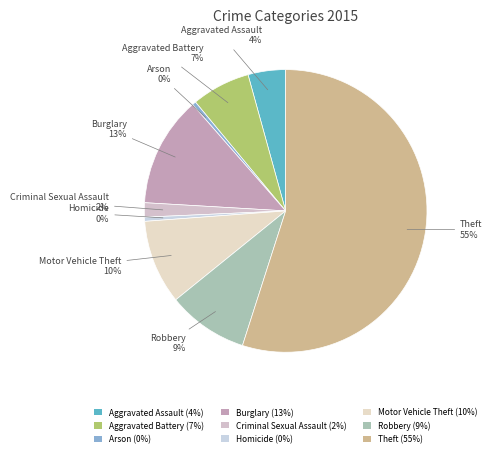

To the nearest percent, what portion does Burglary represent?

13%